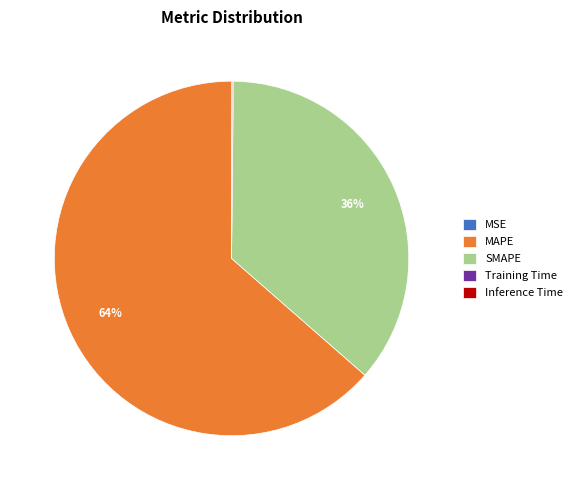

To the nearest percent, what portion does SMAPE represent?

36%